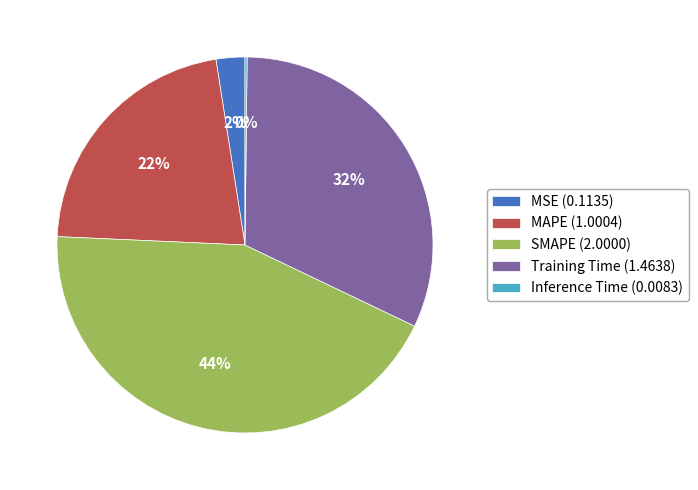

To the nearest percent, what portion does SMAPE represent?

44%